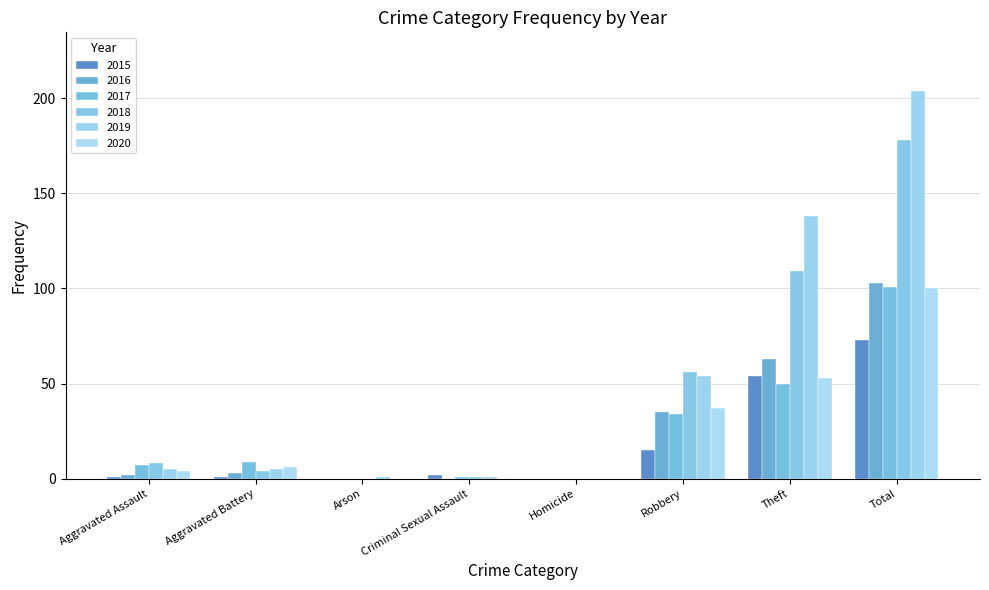

Are the bars horizontal?

No